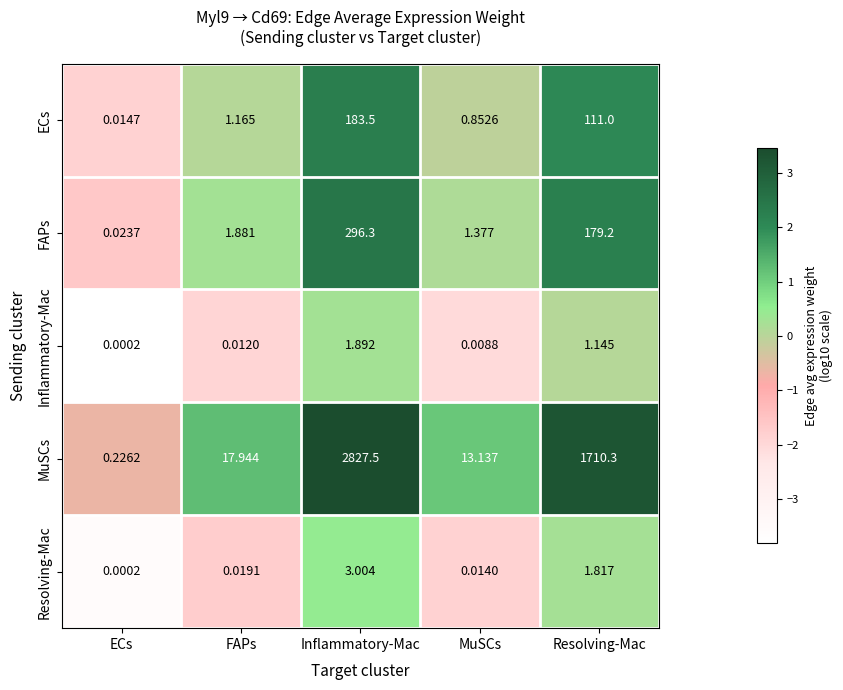

Which series has the largest total across all categories?

MuSCs